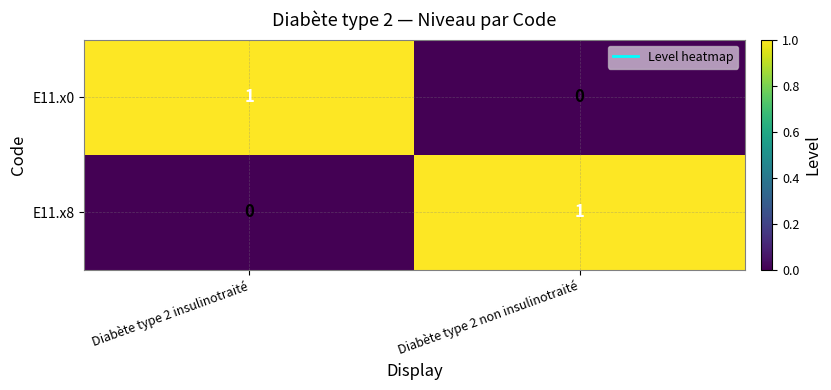

Which category has the lowest value in the E11.x8 series?

Diabète type 2 insulinotraité